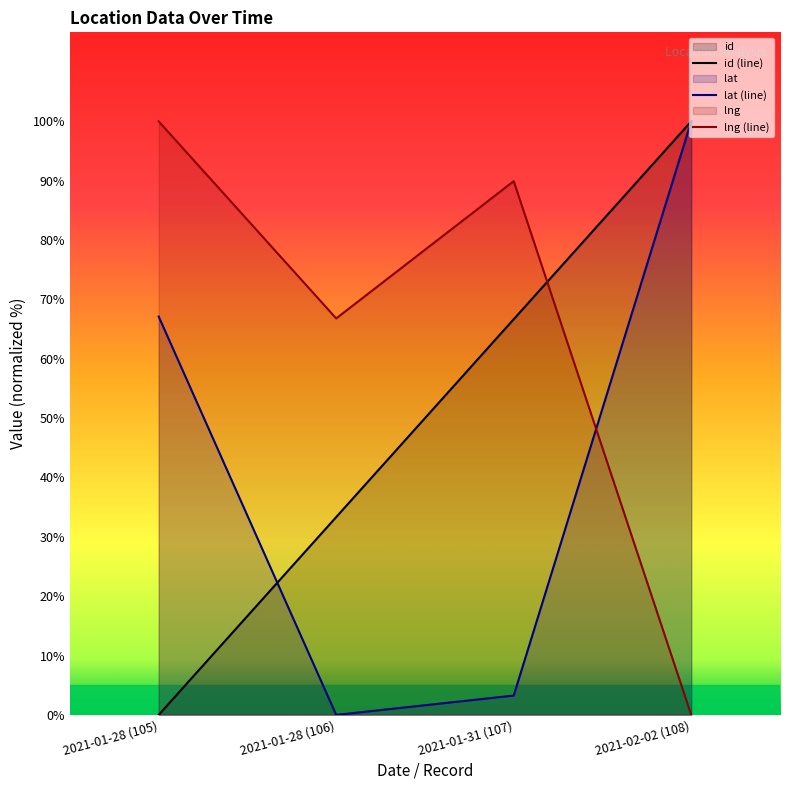

At which category is the sum across all series the highest?

2021-02-02 (108)